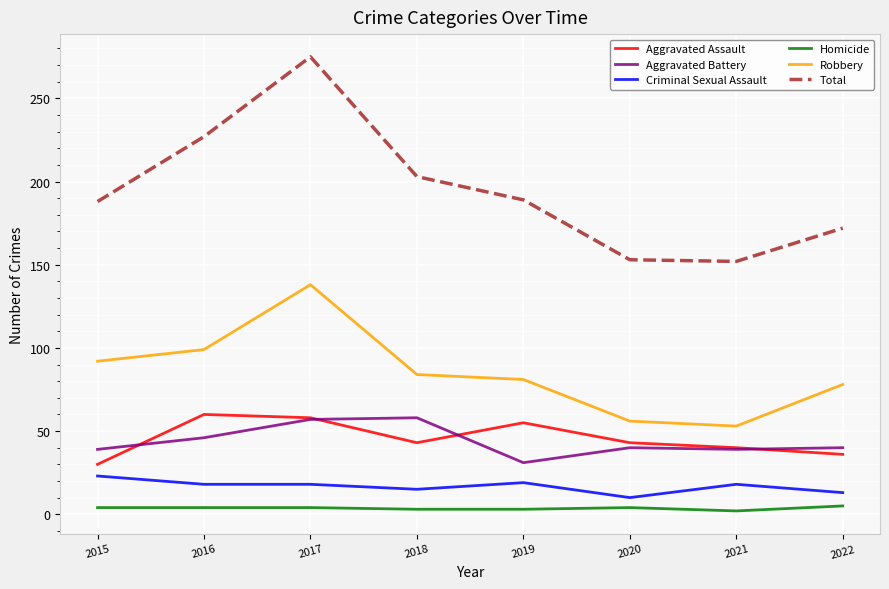

What is the difference between the highest and lowest values at 2021?

150